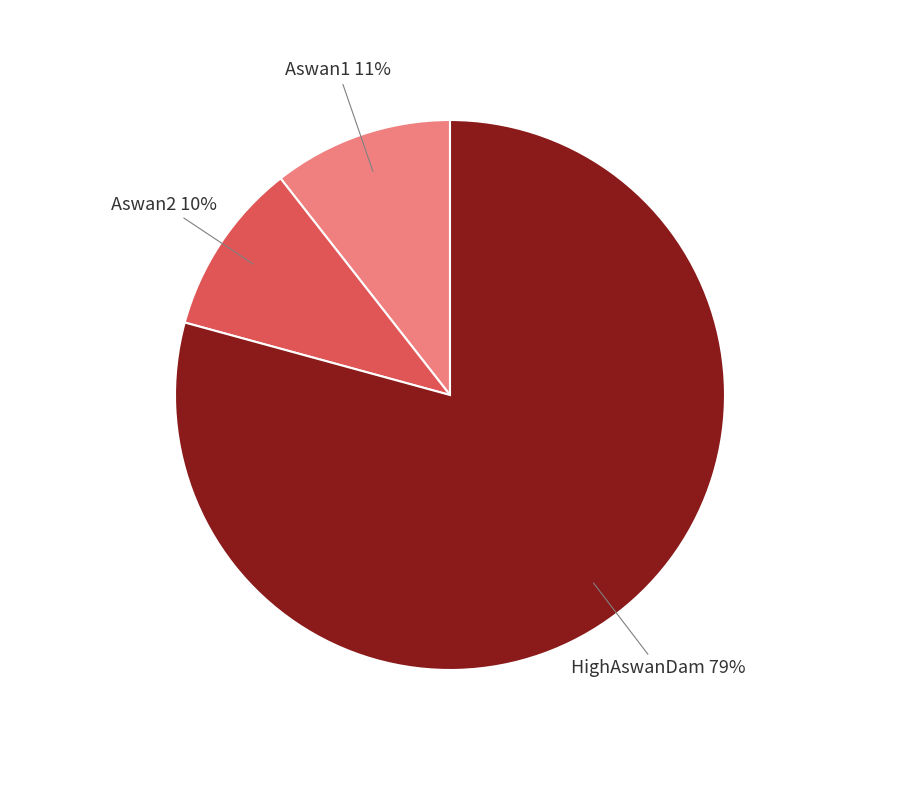

What is the majority slice?

HighAswanDam